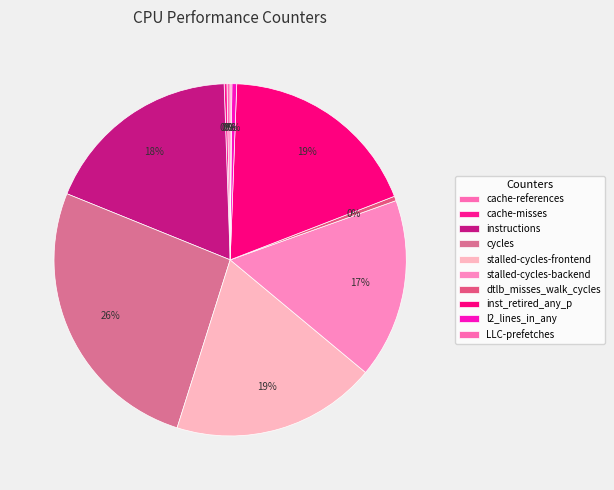

What percentage do cycles and dtlb_misses_walk_cycles together represent?

26.7%